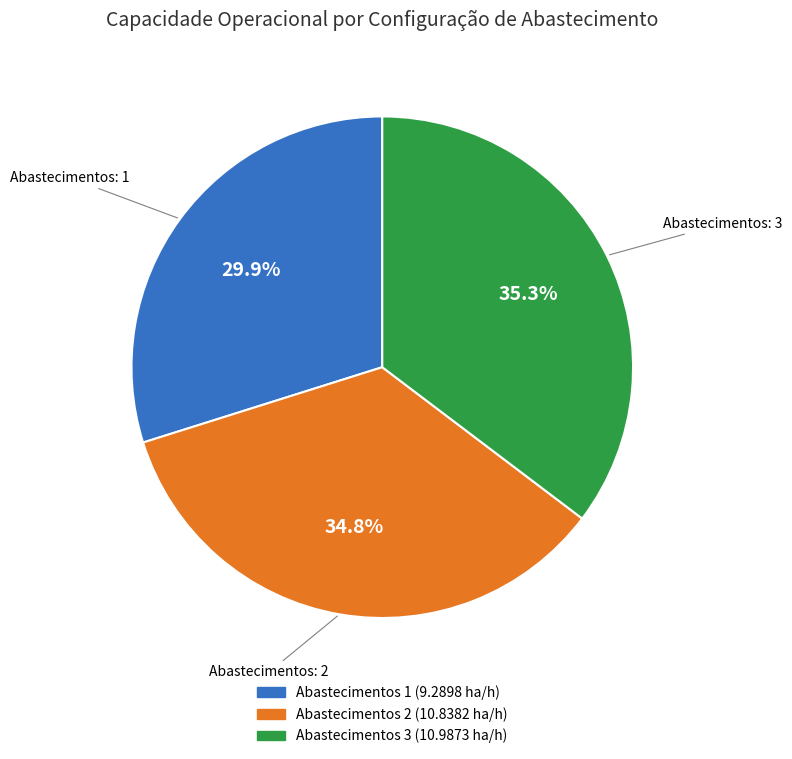

Does any single category account for the majority?

No